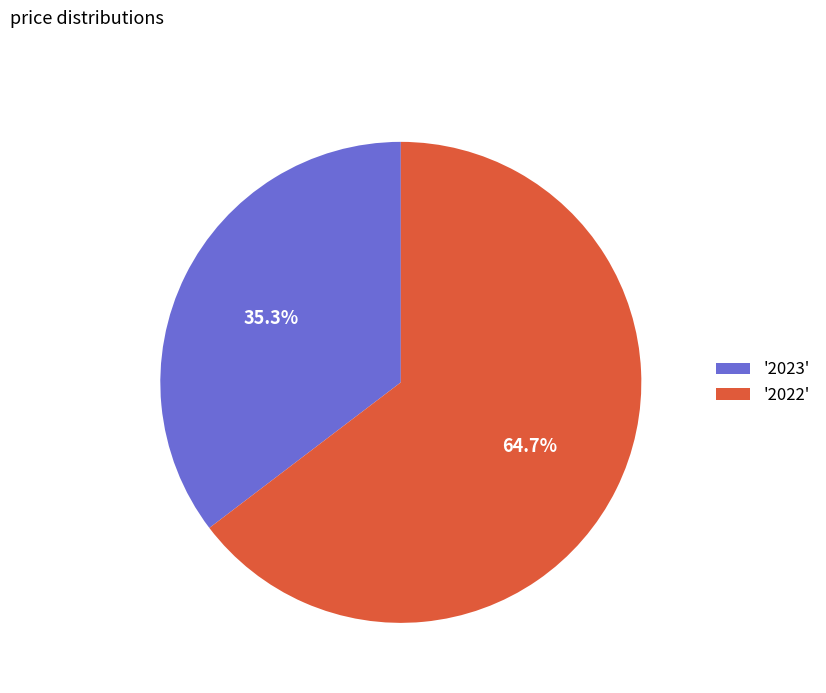

What is the largest slice in the pie chart?

'2022'